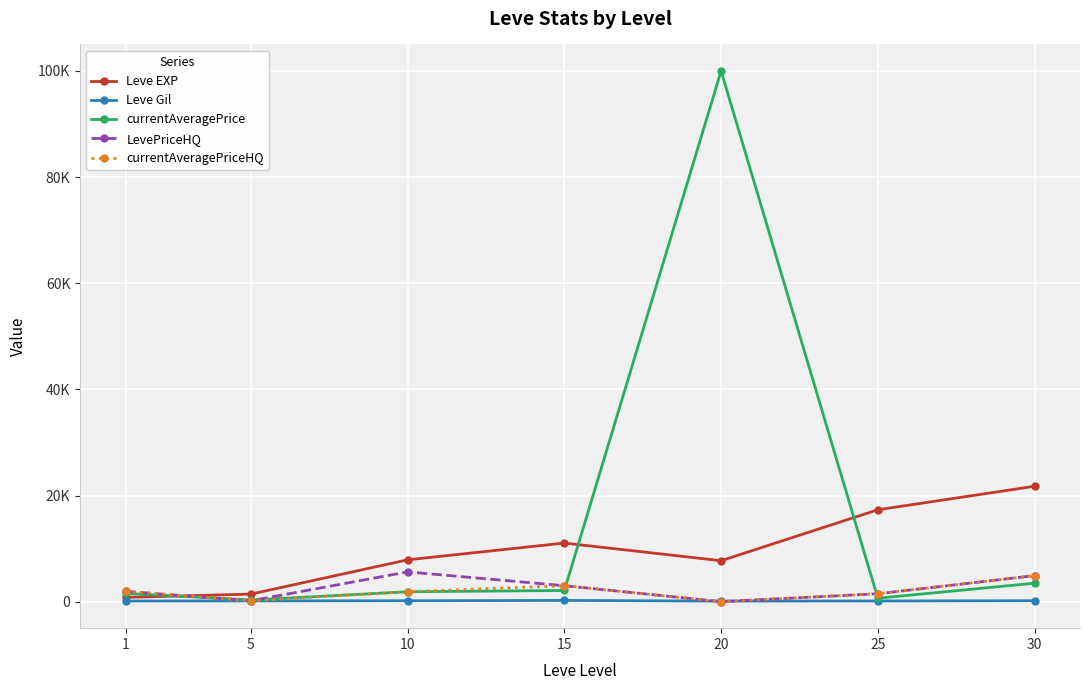

Which series has the largest total across all categories?

currentAveragePrice